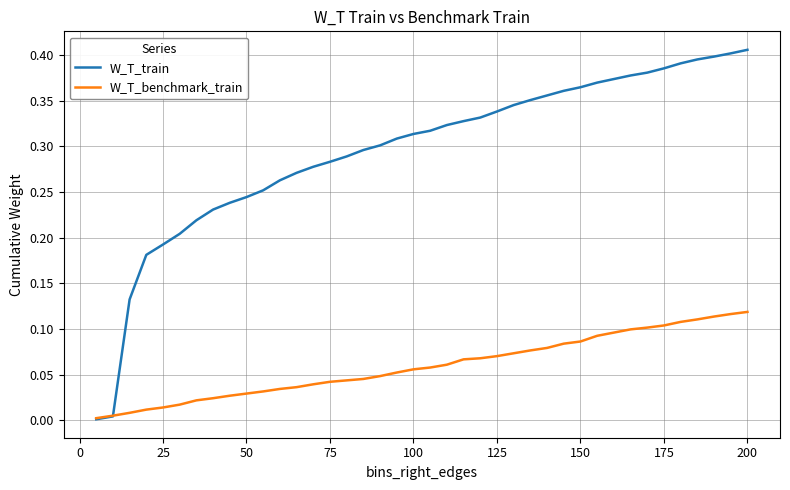

Which series has the largest total across all categories?

W_T_train